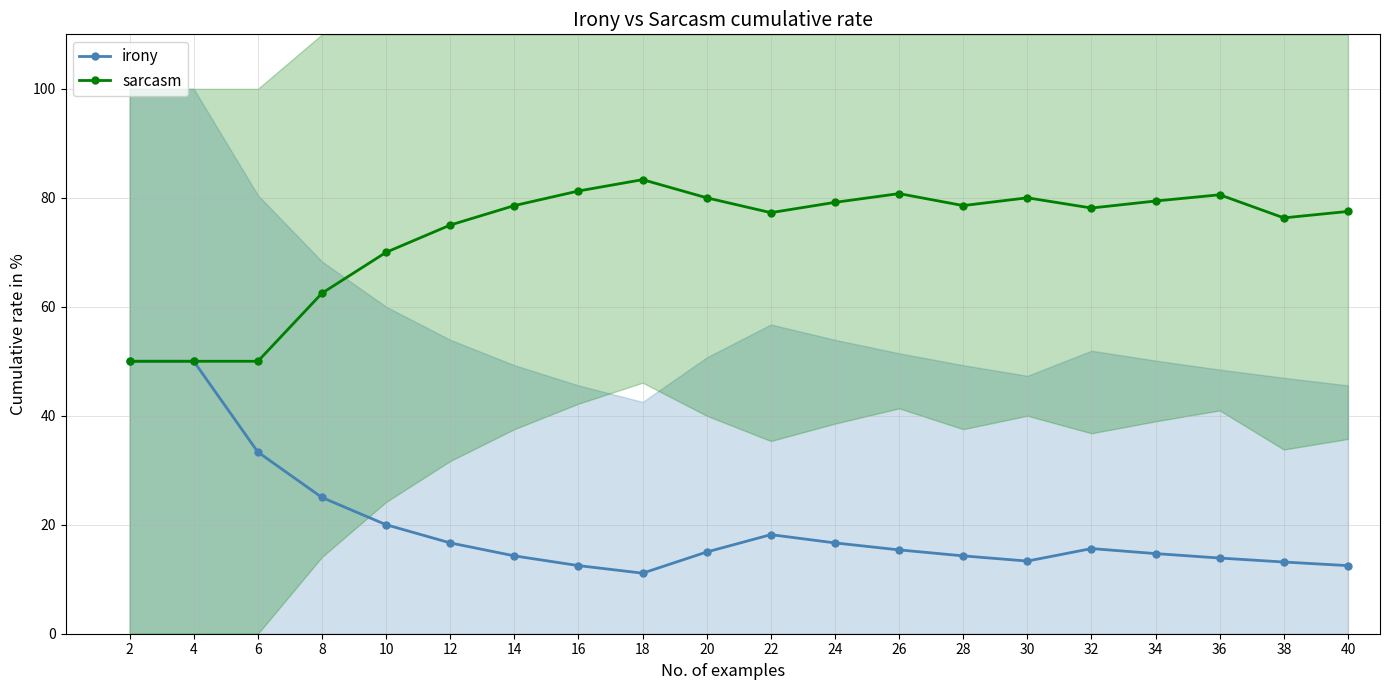

True or false: sarcasm and irony cross at least once.

False